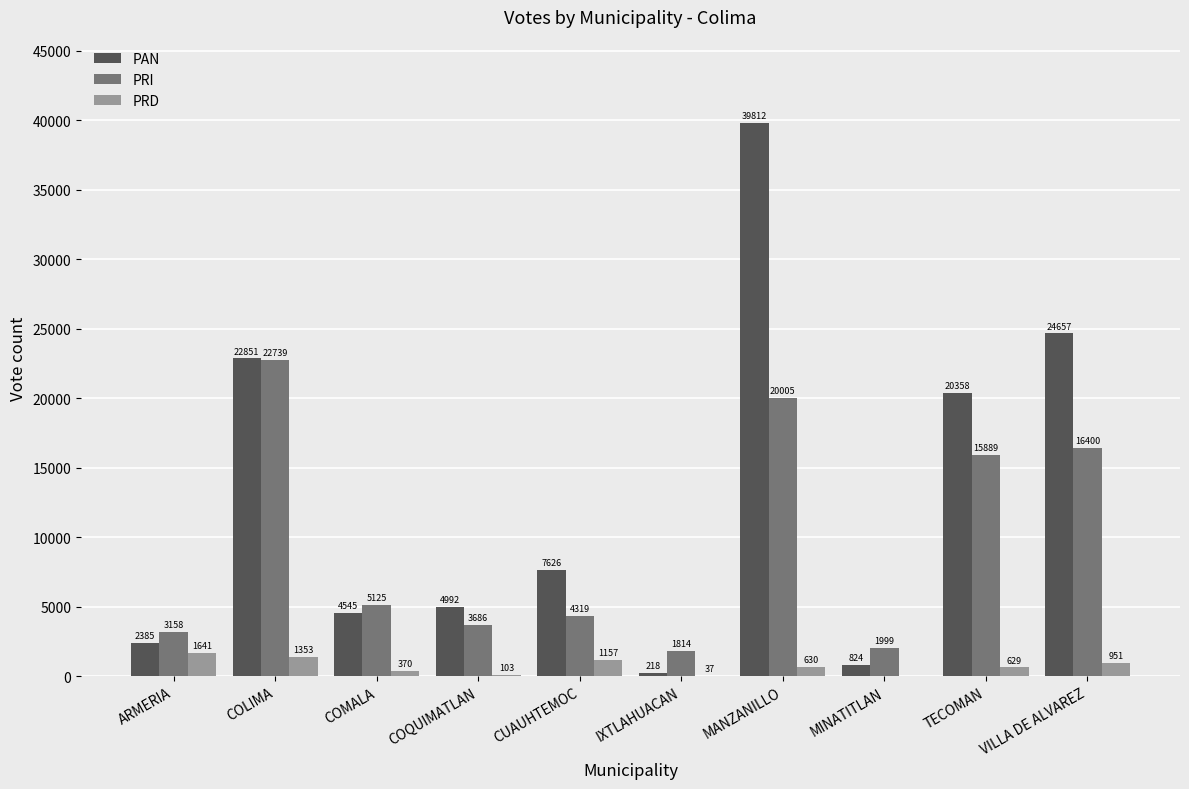

Is the value of PAN at COMALA greater than the value of PRI at TECOMAN?

No